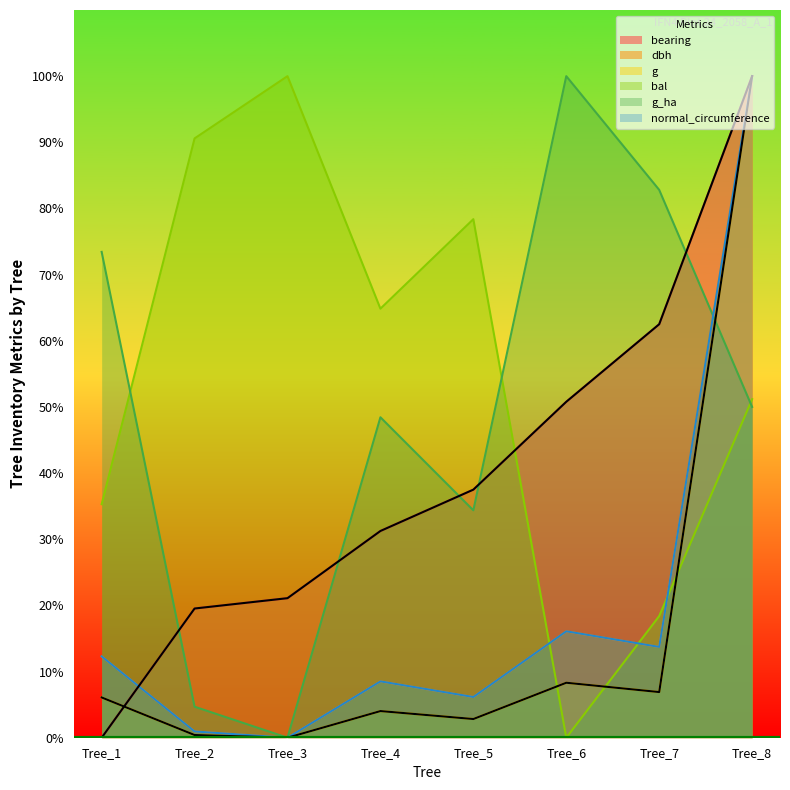

True or false: normal_circumference has a value of 6.2 at Tree_5.

True